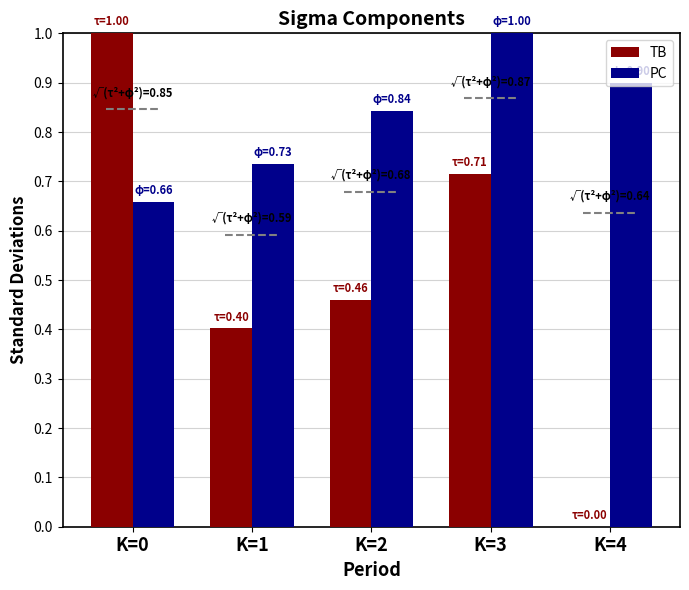

What is the total value across all series at K=2?

1.3